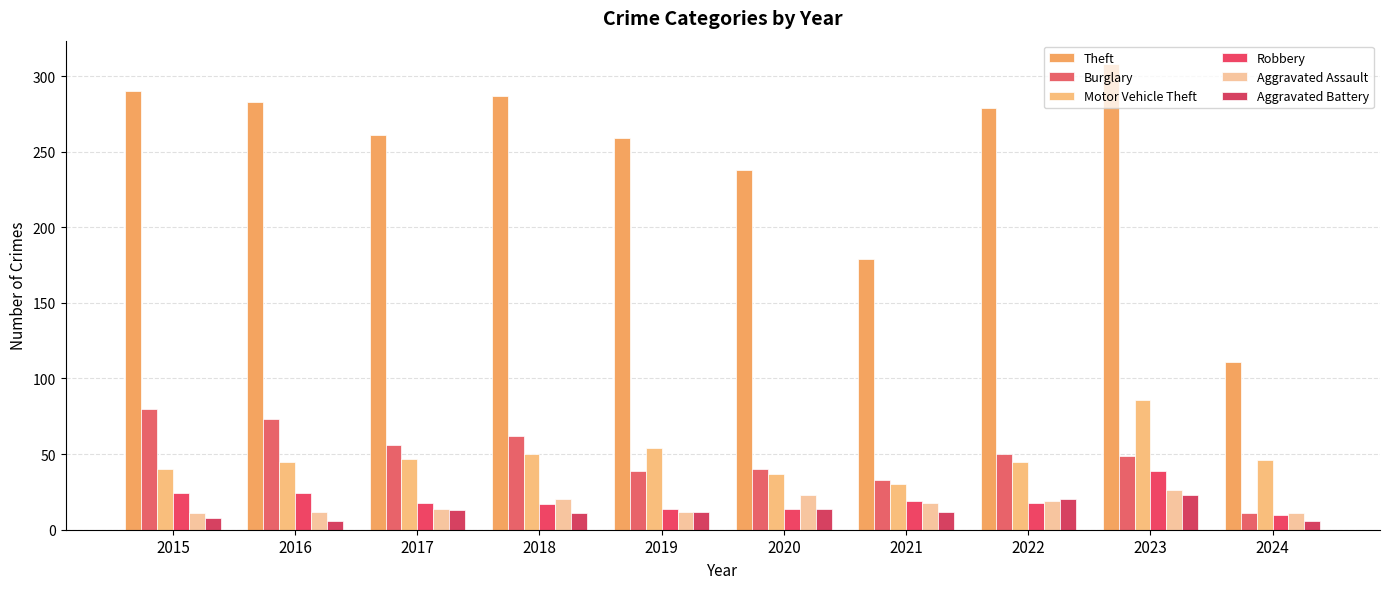

Which series has the largest range (max minus min)?

Theft